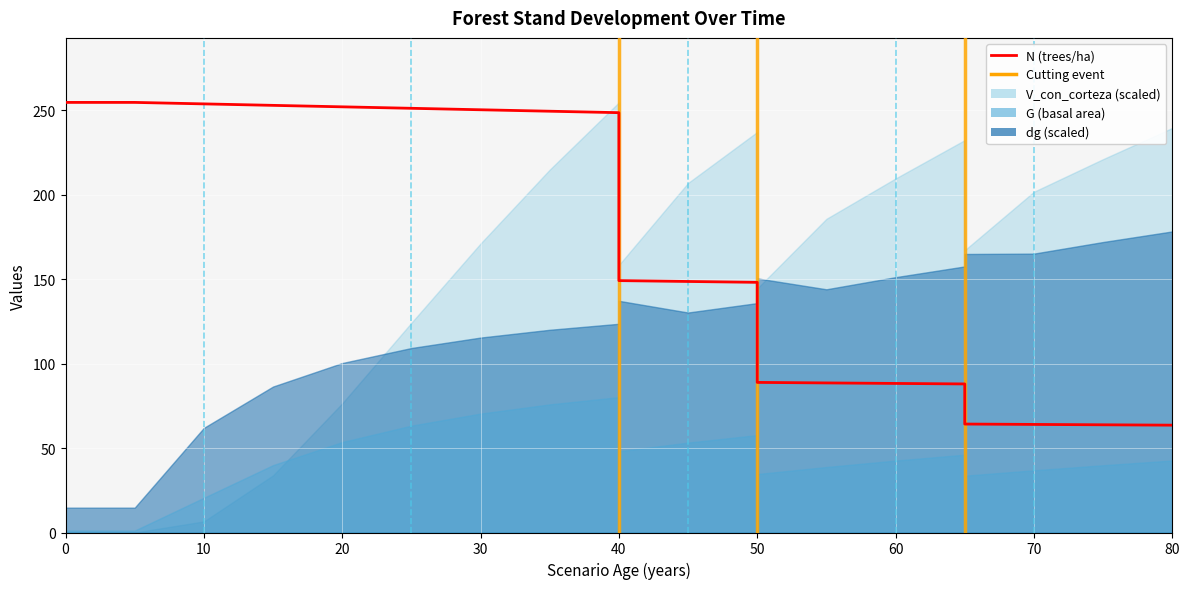

What value does the data have at 20?

252.0